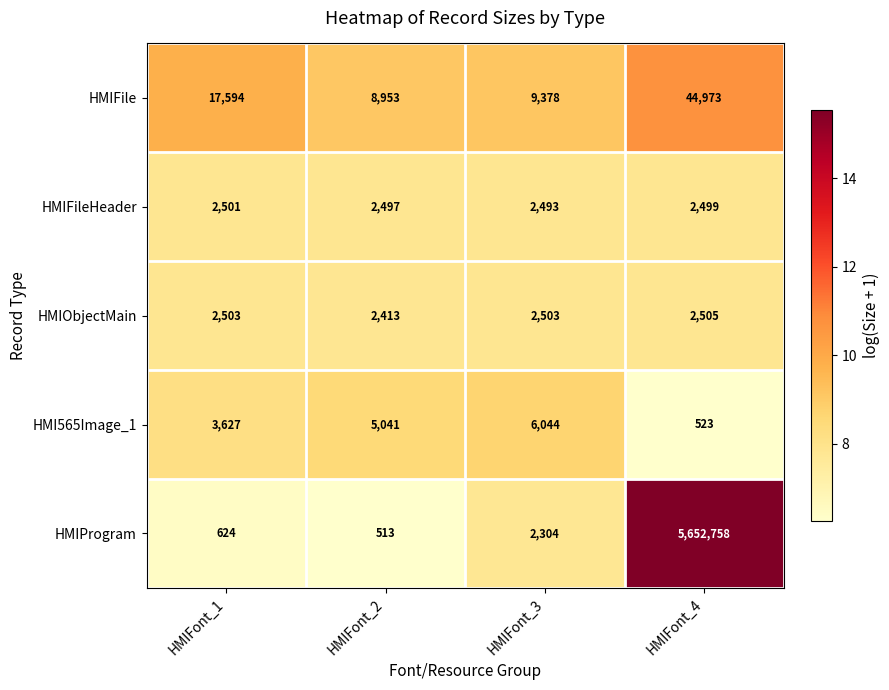

At which label is HMIProgram closest to 2826635?

HMIFont_3